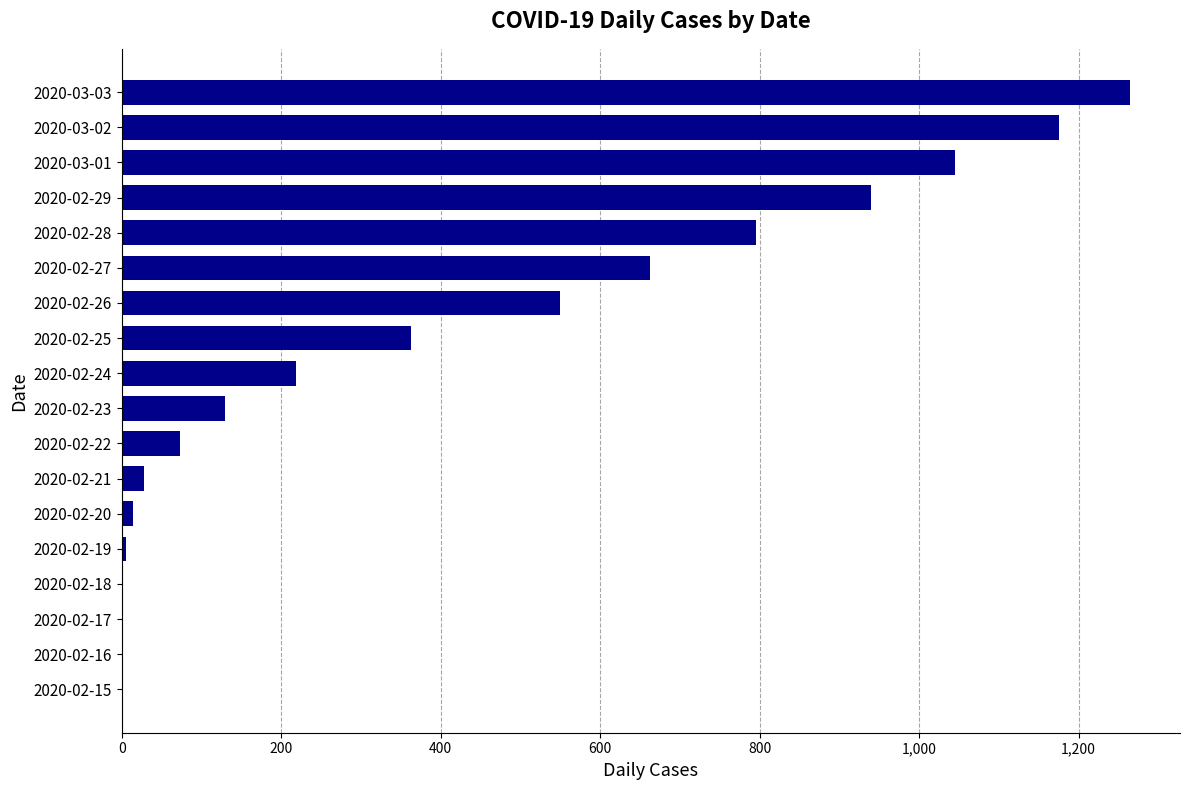

At which label is the value closest to 632?

2020-02-27